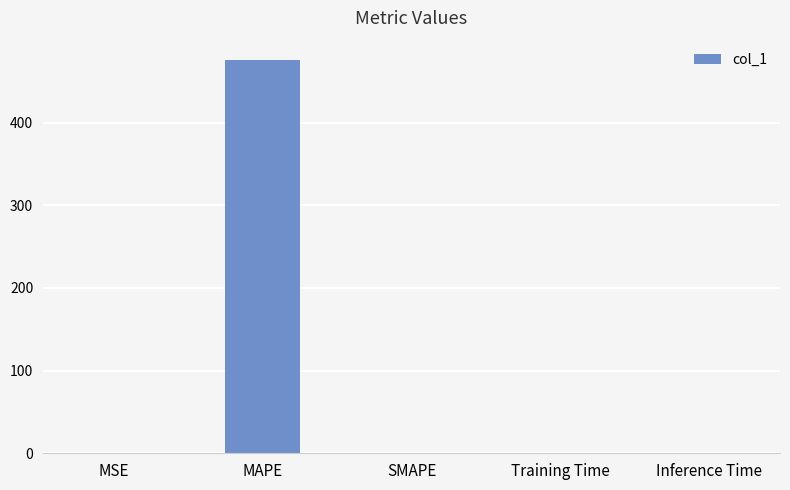

Is it true that the value at Training Time is 0.0?

True